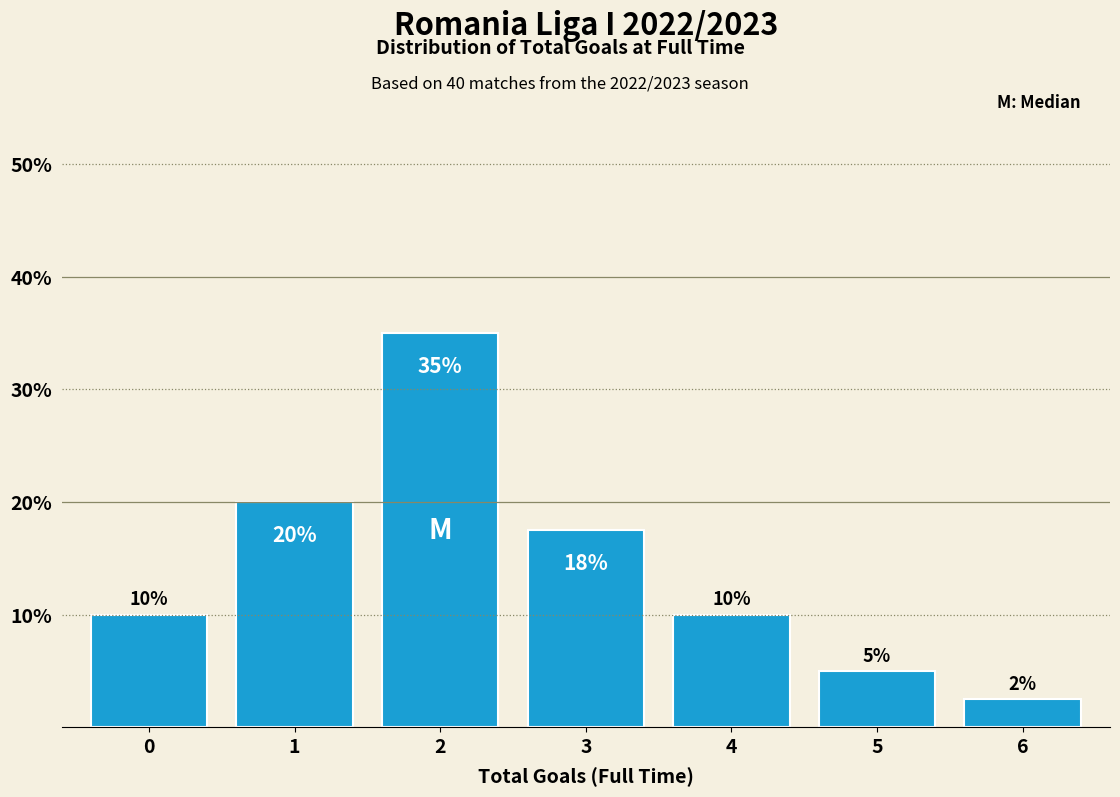

At which category does the chart reach its minimum across all series?

6